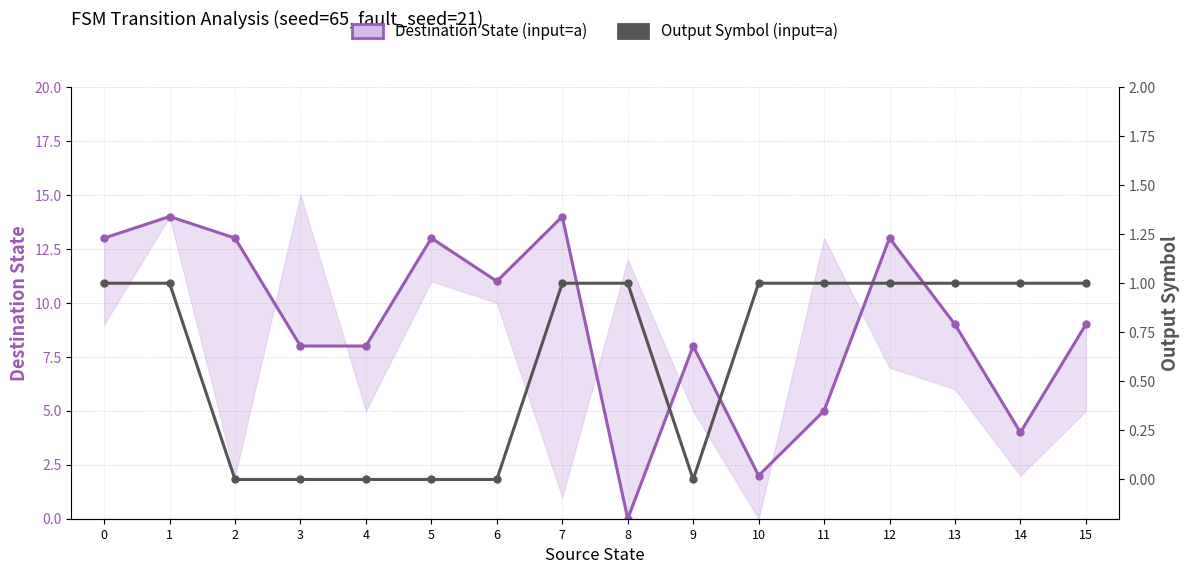

Reading left to right, extract all data points from this chart.

Destination State (input=a): 13	14	13	8	8	13	11	14	0	8	2	5	13	9	4	9
Output Symbol (input=a): 1	1	0	0	0	0	0	1	1	0	1	1	1	1	1	1